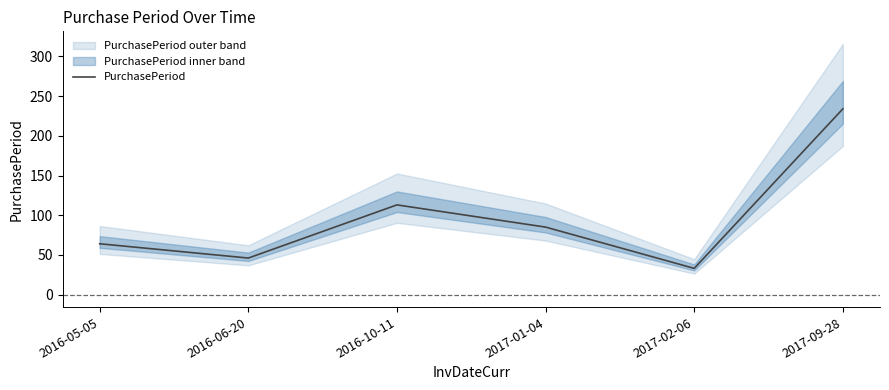

What is the label of the 2nd point from the left?

2016-06-20